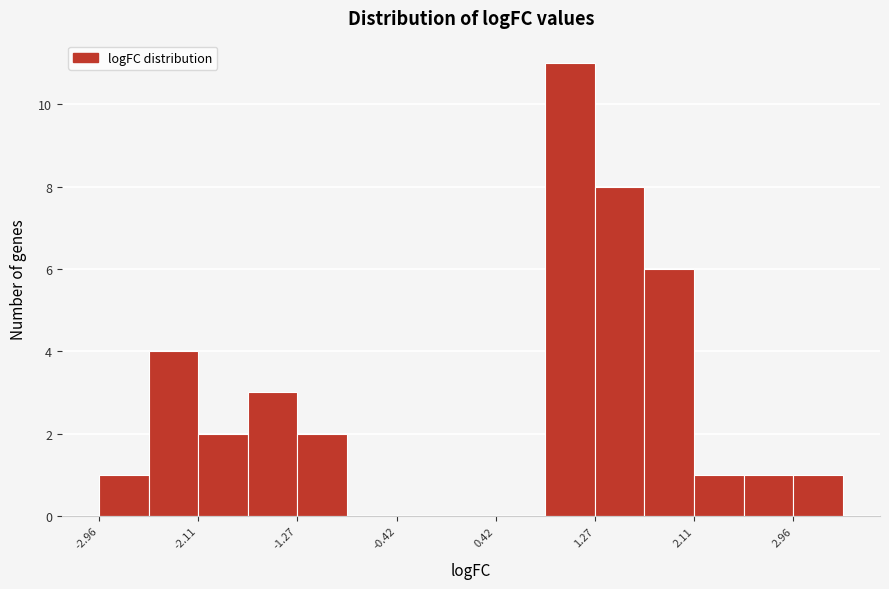

How tall is the bar that spans 2.1 to 2.5 on the x-axis? Neither the bar edges nor the heights are printed on the chart, so give them approximately, as read against the axes.

1